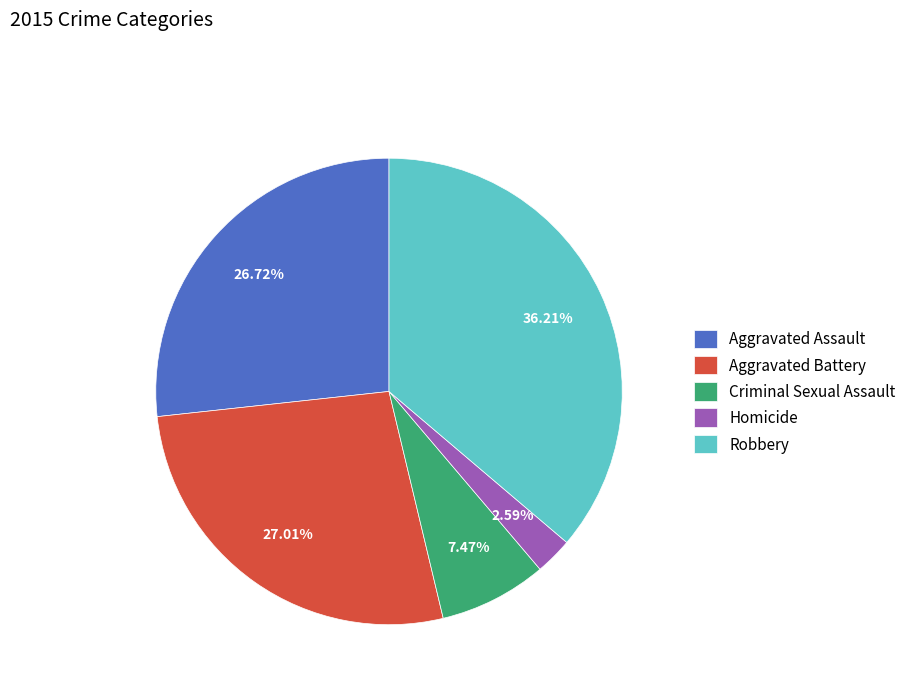

To the nearest percent, what is the difference between the largest and smallest slice percentages?

34%